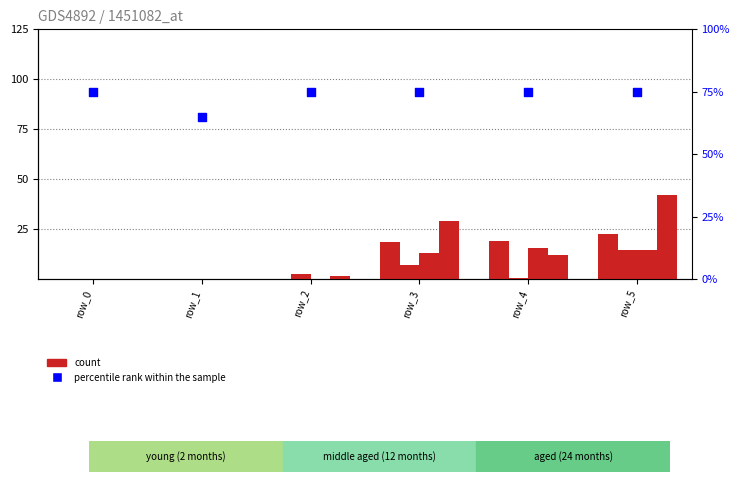

What is the total value across all series at row_0?

75.0